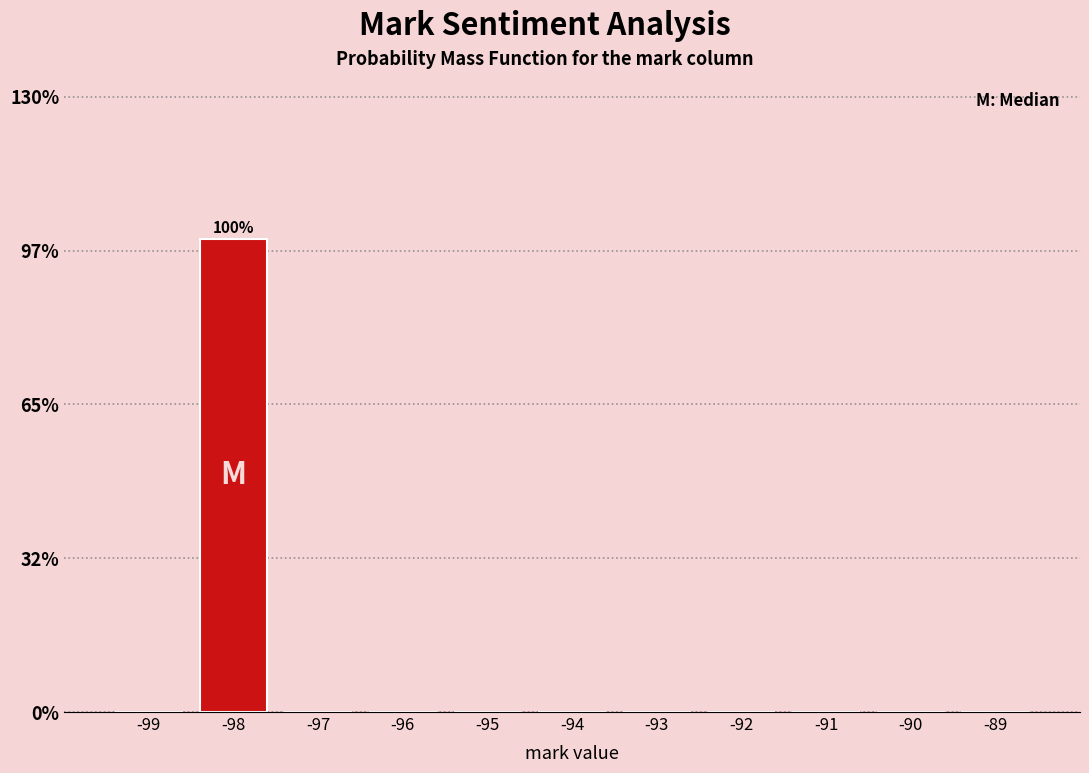

Reading right to left, list all the values displayed in this chart.

-89=0	-90=0	-91=0	-92=0	-93=0	-94=0	-95=0	-96=0	-97=0	-98=100	-99=0